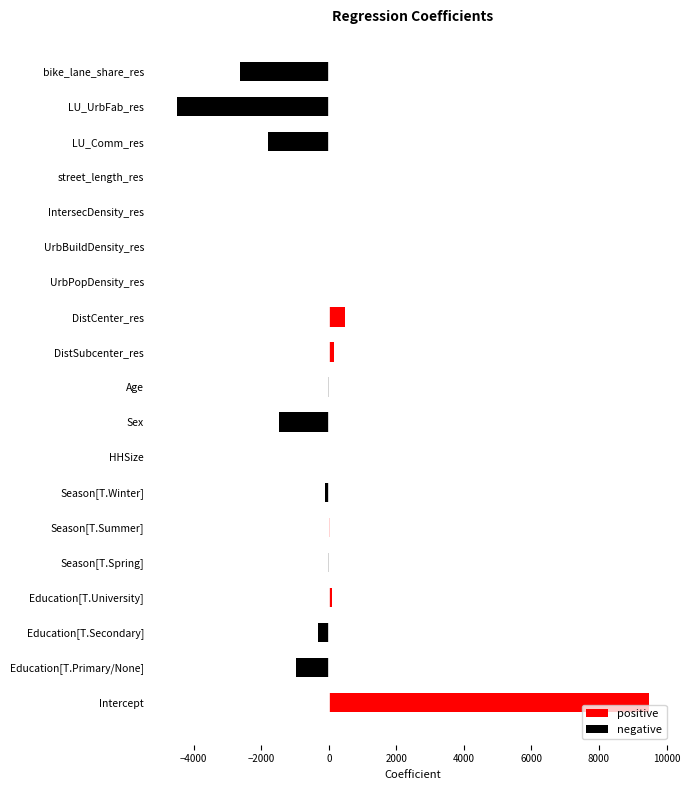

What is the sum of all values?

-1587.4